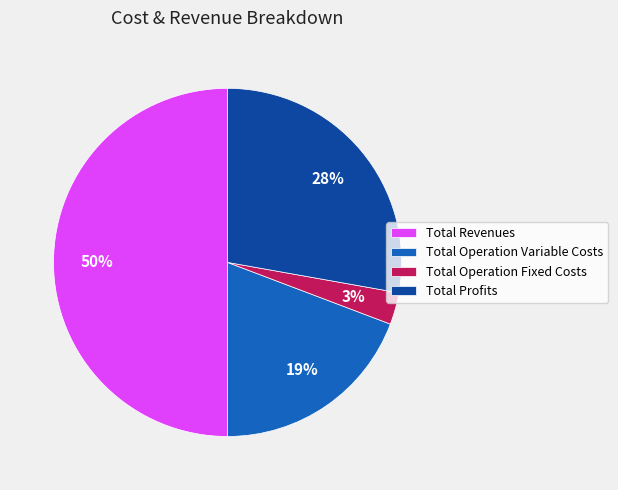

To the nearest percent, what is the difference between the Total Revenues and Total Profits slice percentages?

22%